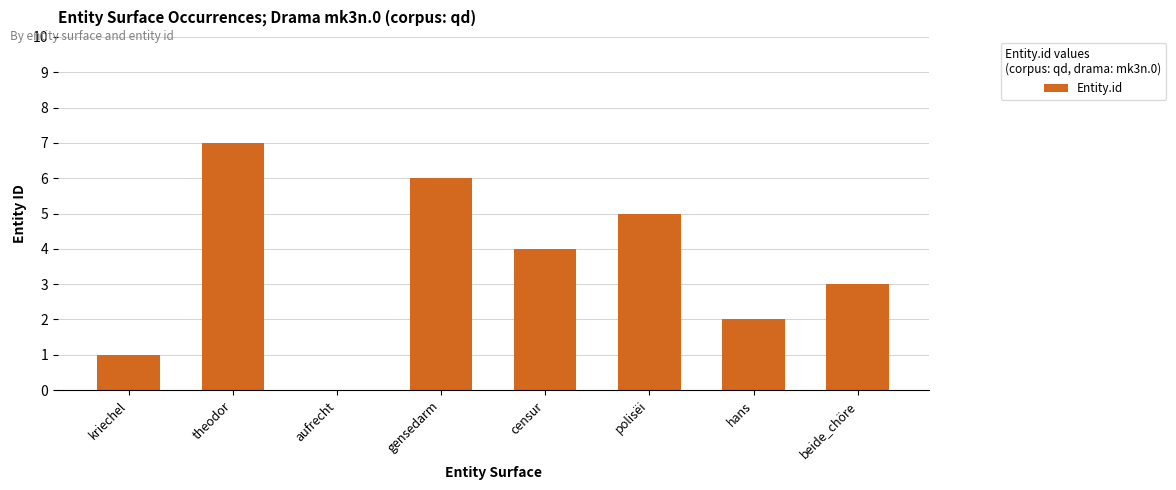

Reading left to right, what are all the values shown in this chart?

kriechel=1	theodor=7	aufrecht=0	gensedarm=6	censur=4	polisëi=5	hans=2	beide_chöre=3